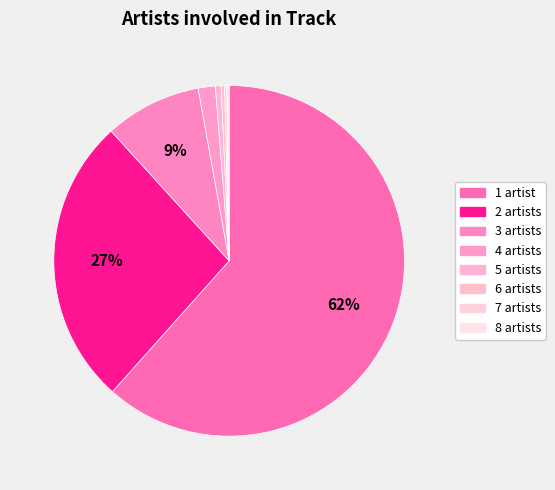

Does 1 account for over 50% of the chart?

Yes